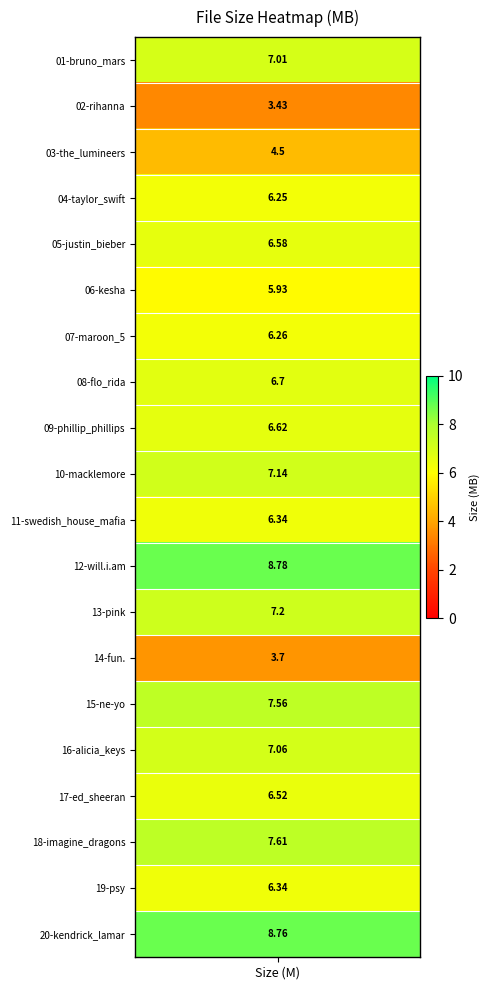

Rank the categories by value from highest to lowest.

12-will.i.am, 20-kendrick_lamar, 18-imagine_dragons, 15-ne-yo, 13-pink, 10-macklemore, 16-alicia_keys, 01-bruno_mars, 08-flo_rida, 09-phillip_phillips, 05-justin_bieber, 17-ed_sheeran, 11-swedish_house_mafia, 19-psy, 07-maroon_5, 04-taylor_swift, 06-kesha, 03-the_lumineers, 14-fun., 02-rihanna